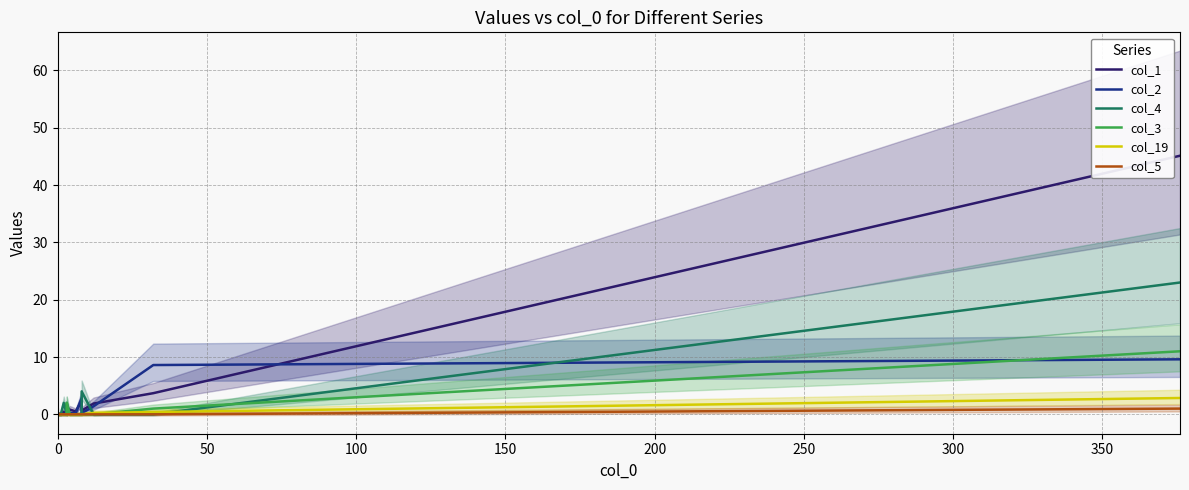

Reading left to right, what are all the values shown in this chart?

col_1: 0.1	0.0	0.2	0.1	0.2	0.1	0.1	0.1	0.1	0.4	0.1	0.3	0.1	0.8	0.5	2.3	0.7	1.9	3.7	45.1
col_2: 0.0	0.0	0.2	0.0	0.0	0.0	0.0	0.0	0.0	0.0	0.0	0.0	0.0	0.2	0.2	2.8	0.2	1.4	8.6	9.6
col_4: 0.0	0.0	0.0	0.0	1.0	0.0	0.0	0.0	0.0	2.0	0.0	0.0	2.0	0.0	0.0	0.0	4.0	0.0	0.0	23.0
col_3: 0.0	0.0	0.0	0.0	0.0	0.0	0.0	0.0	0.0	0.0	0.0	1.0	2.0	0.0	0.0	0.0	0.0	0.0	1.0	11.0
col_19: 0.0	0.0	0.0	0.0	0.0	0.0	0.0	0.0	0.0	0.0	0.0	0.0	0.0	0.0	0.0	0.0	0.0	0.2	0.4	2.9
col_5: 0.0	0.0	0.0	0.0	0.0	0.0	0.0	0.0	0.0	0.0	0.0	0.0	0.0	0.0	0.0	0.0	0.0	0.0	0.0	1.0